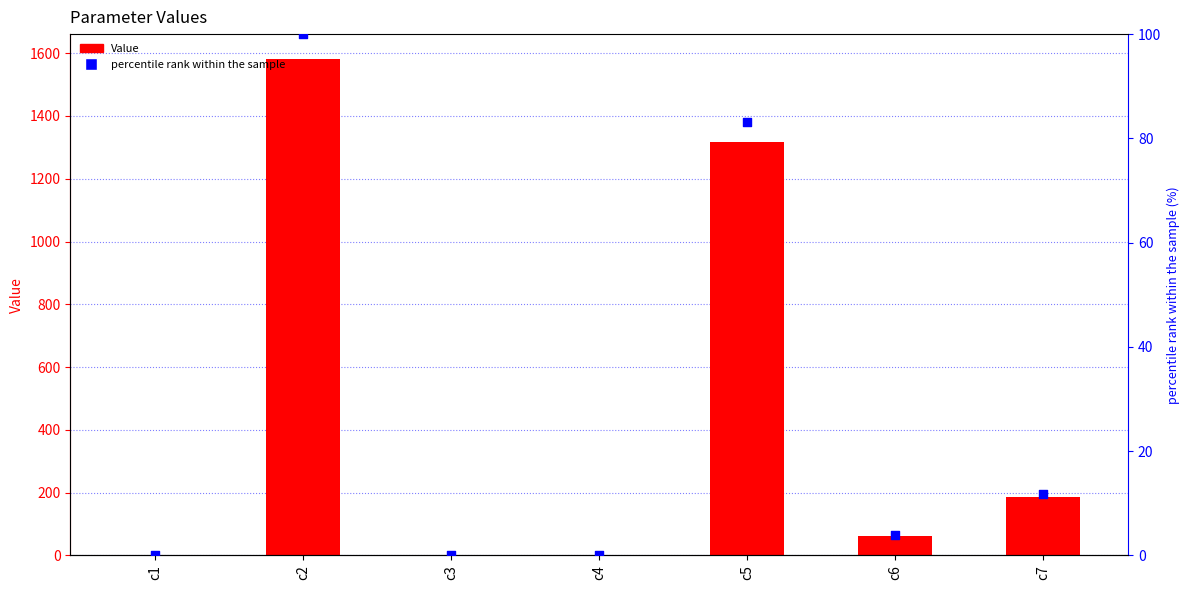

What is the total value across all series at c6?

66.8